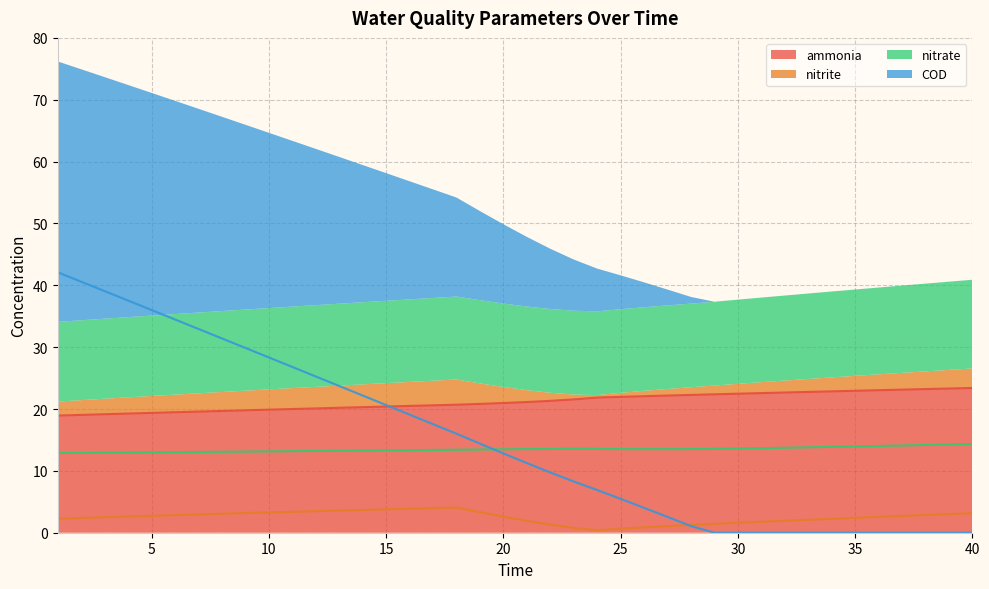

At 33, list the series in order from smallest to largest.

COD, nitrite, nitrate, ammonia